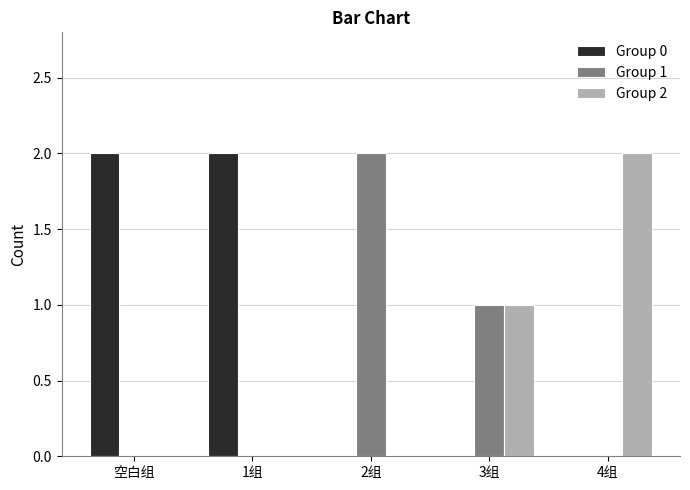

Between 1组 and 3组, which series saw the biggest shift?

Group 0